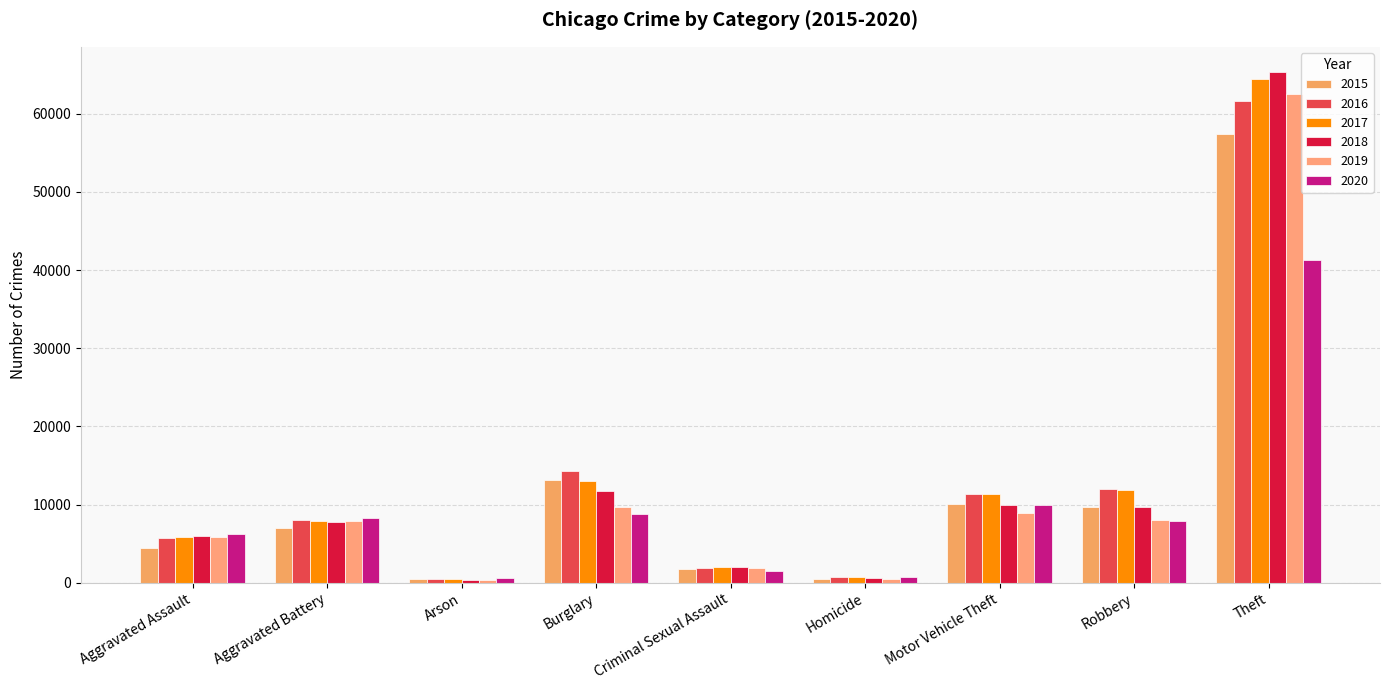

Which series changed the most between Criminal Sexual Assault and Theft?

2018